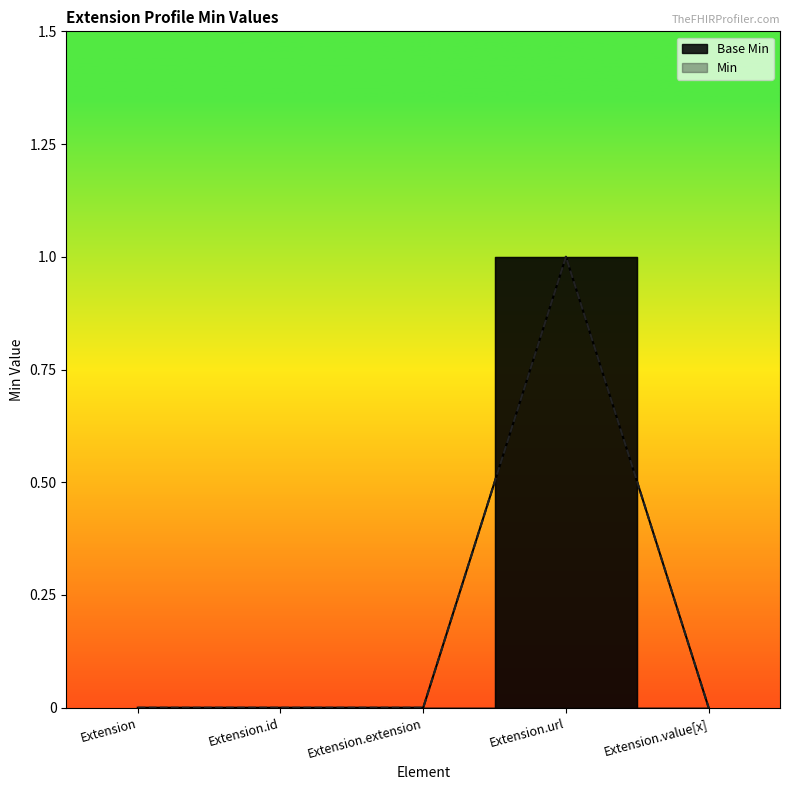

True or false: Min and Base Min cross at least once.

False